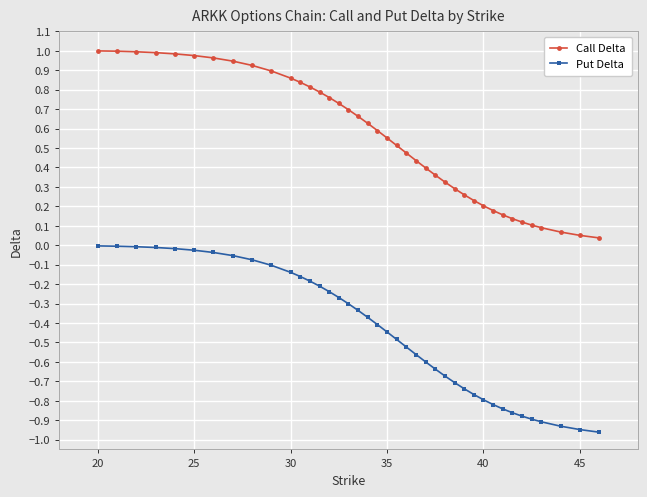

Which series has the largest range (max minus min)?

Call Delta